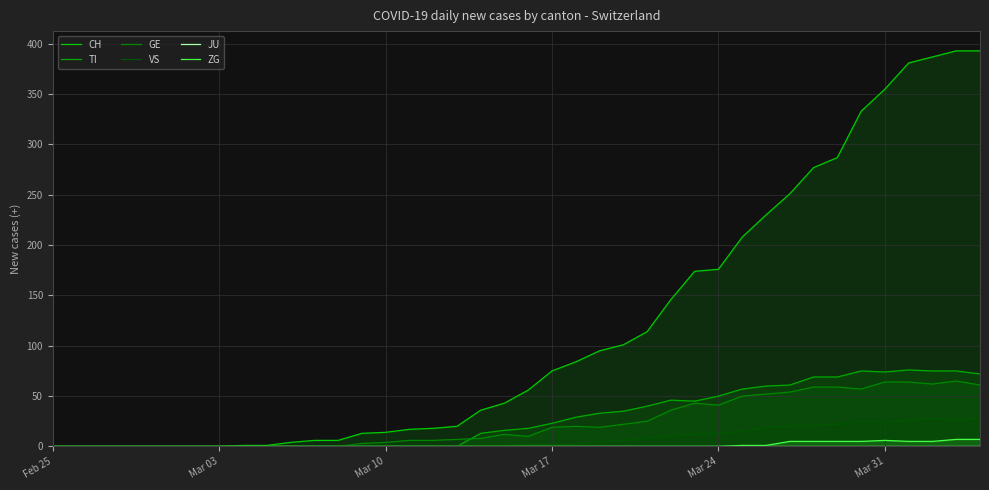

At how many categories does at least one series exceed 95?

16